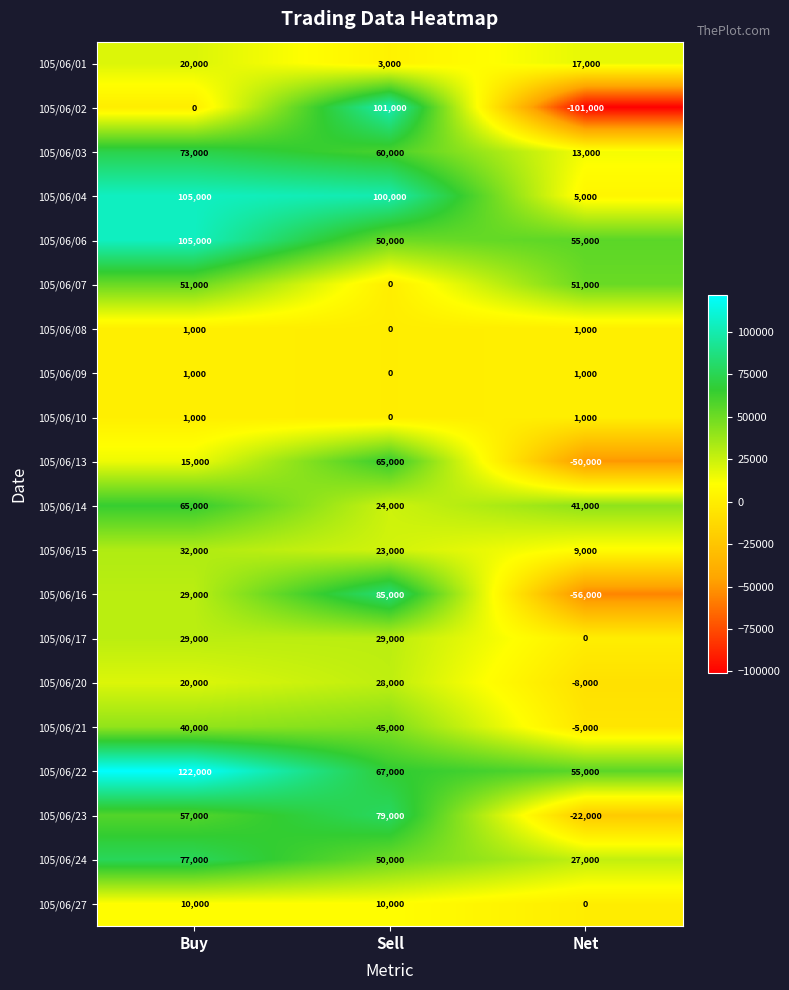

True or false: 105/06/03 has a value of 116841 at Buy.

False